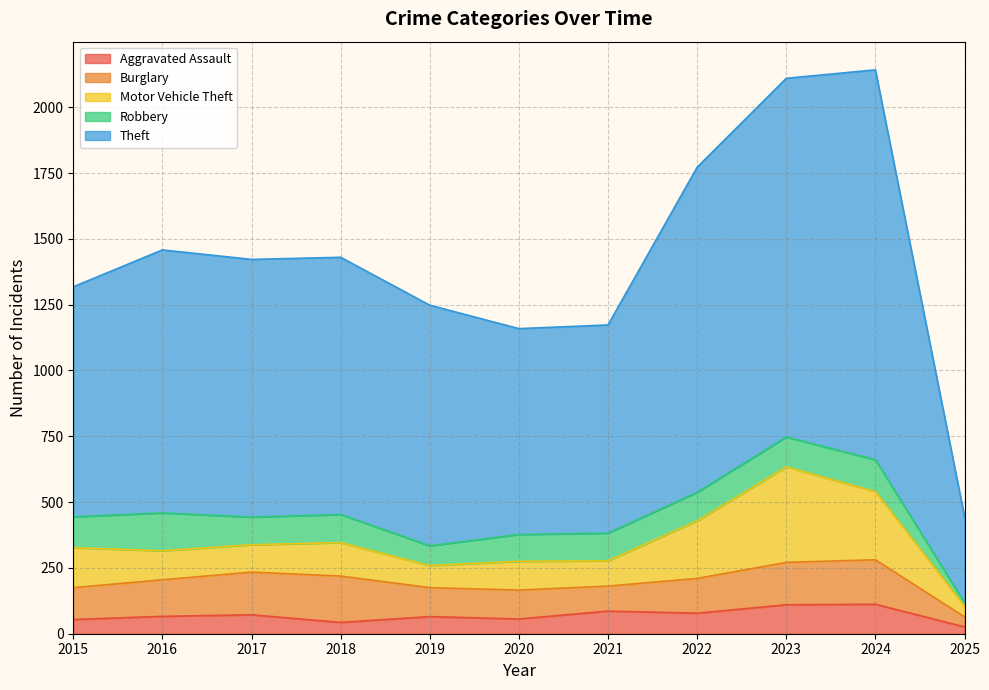

True or false: Aggravated Assault and Burglary intersect in this chart.

False